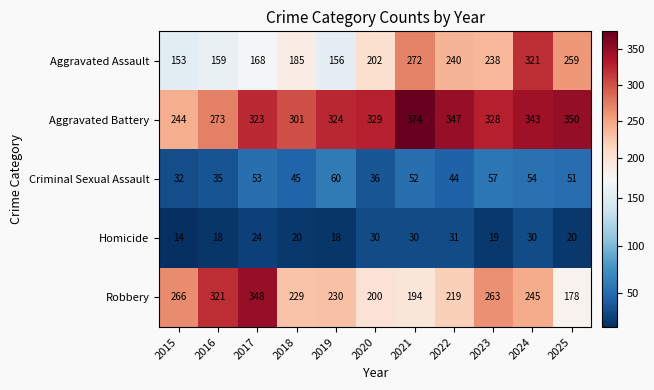

What is the sum of the Robbery values at 2016 and 2022?

540